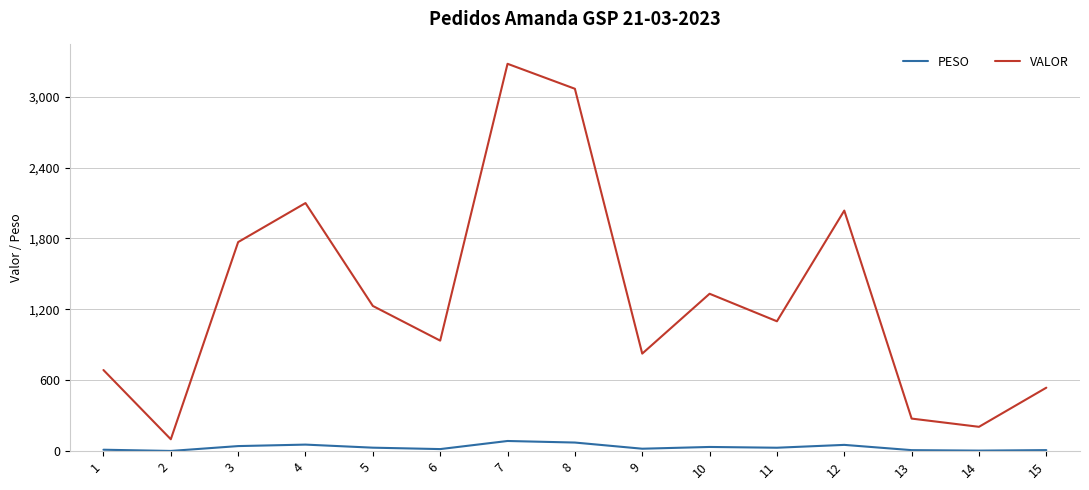

What is the highest value of the PESO series?

86.3